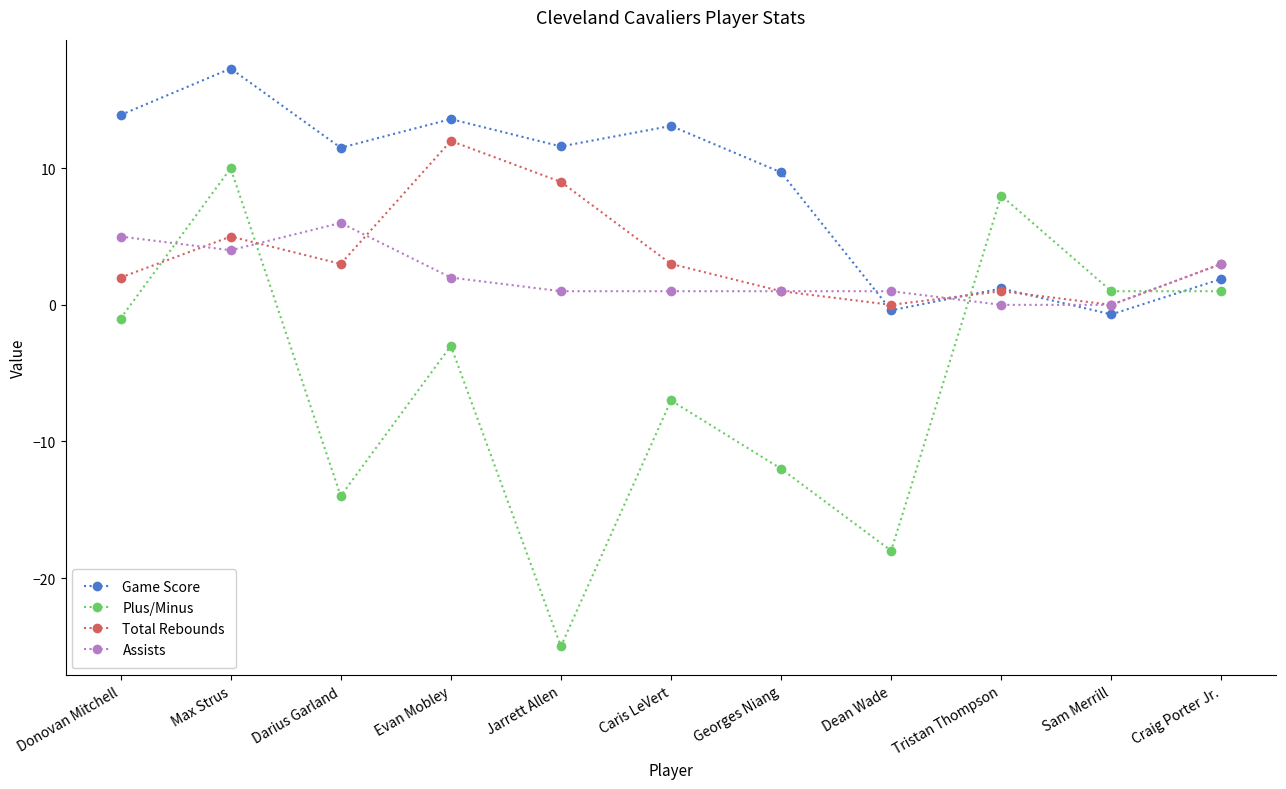

Read the Assists value at Jarrett Allen.

1.0